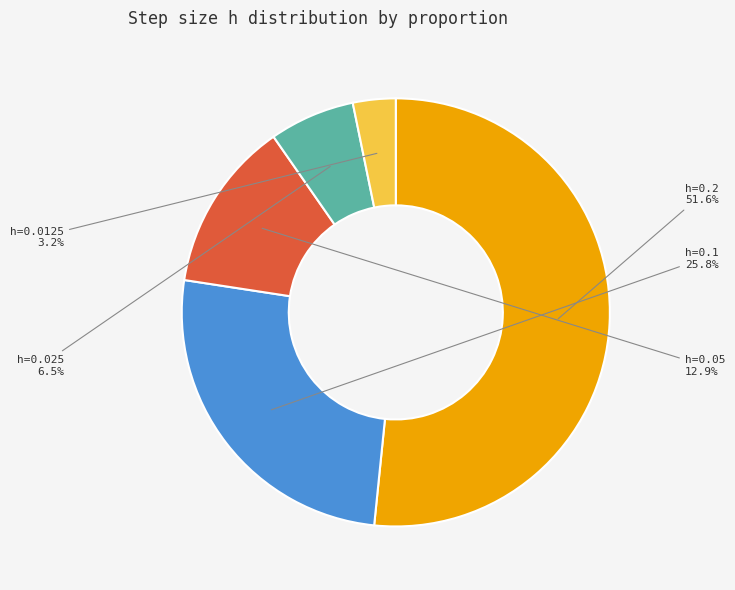

Is there any slice that represents more than half of the pie?

Yes